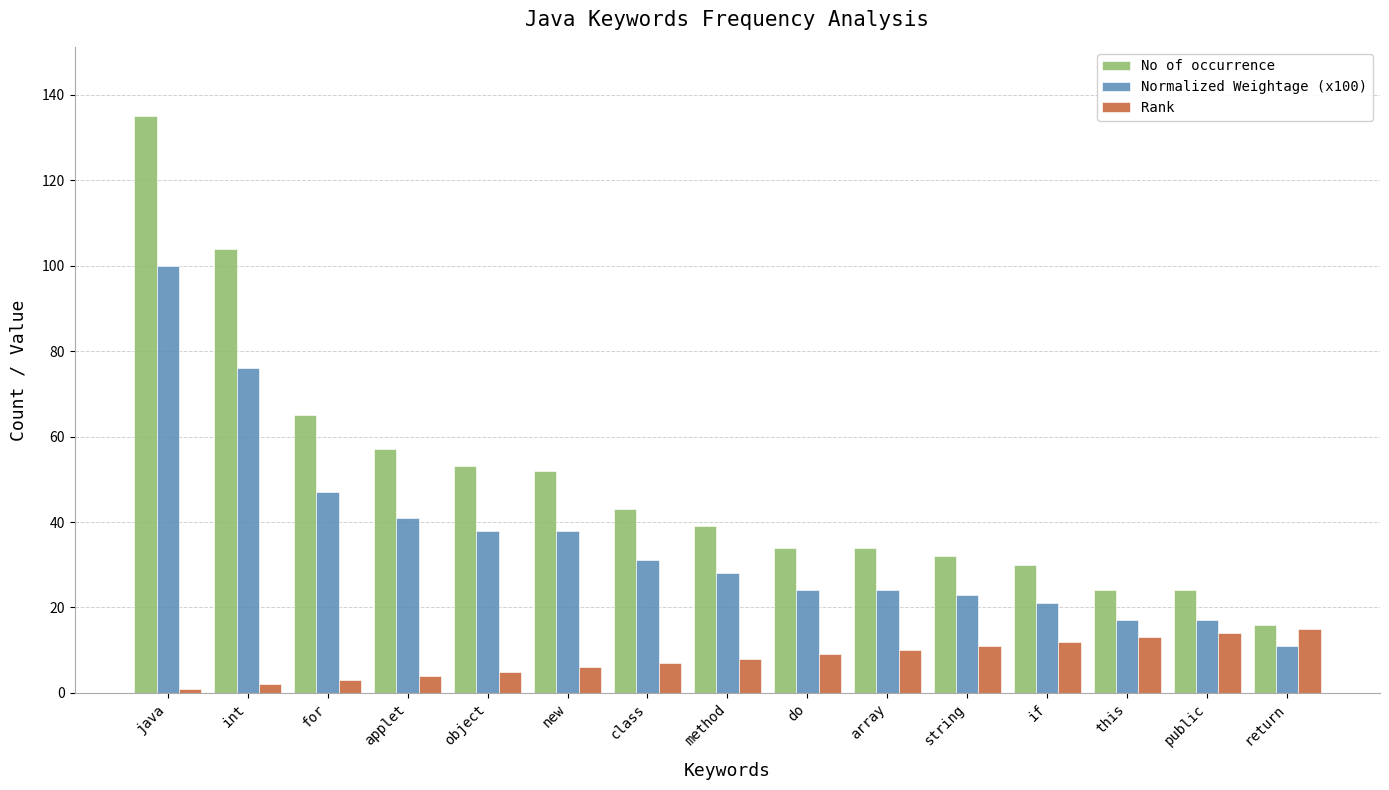

Between int and class, which series saw the biggest shift?

No of occurrence